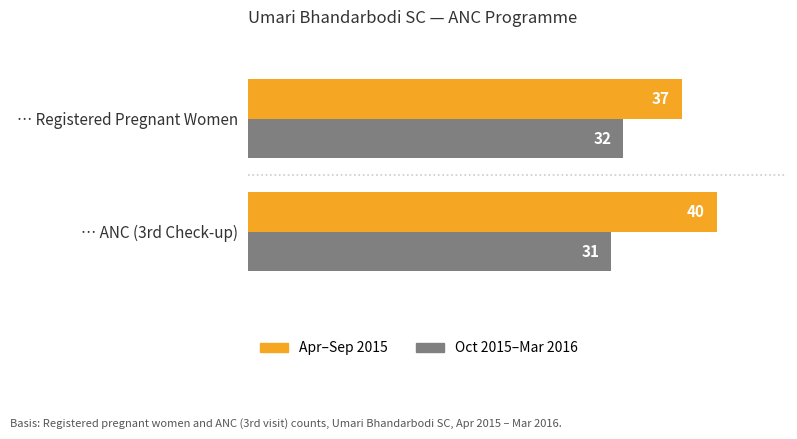

Which series has the largest range (max minus min)?

Apr–Sep 2015